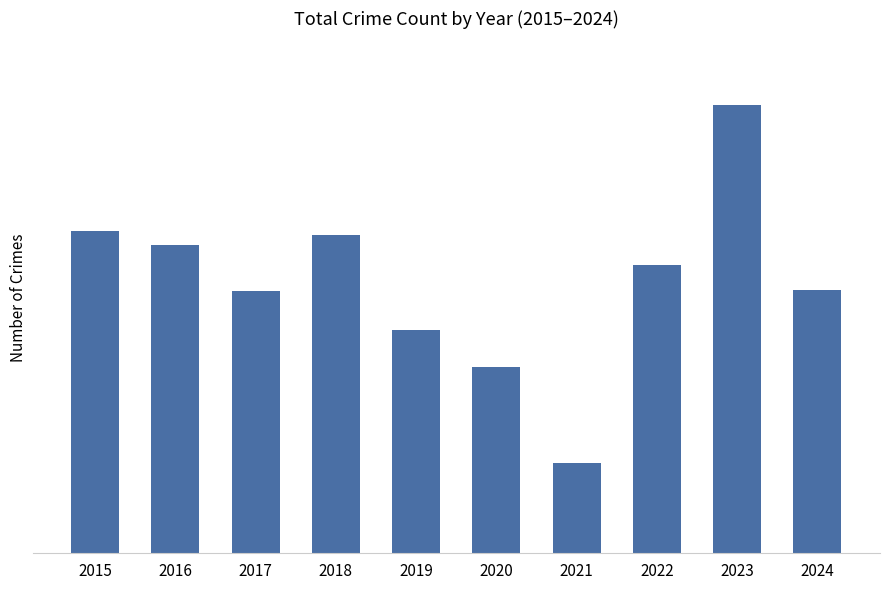

What is the value of the 3rd bar from the left?

419